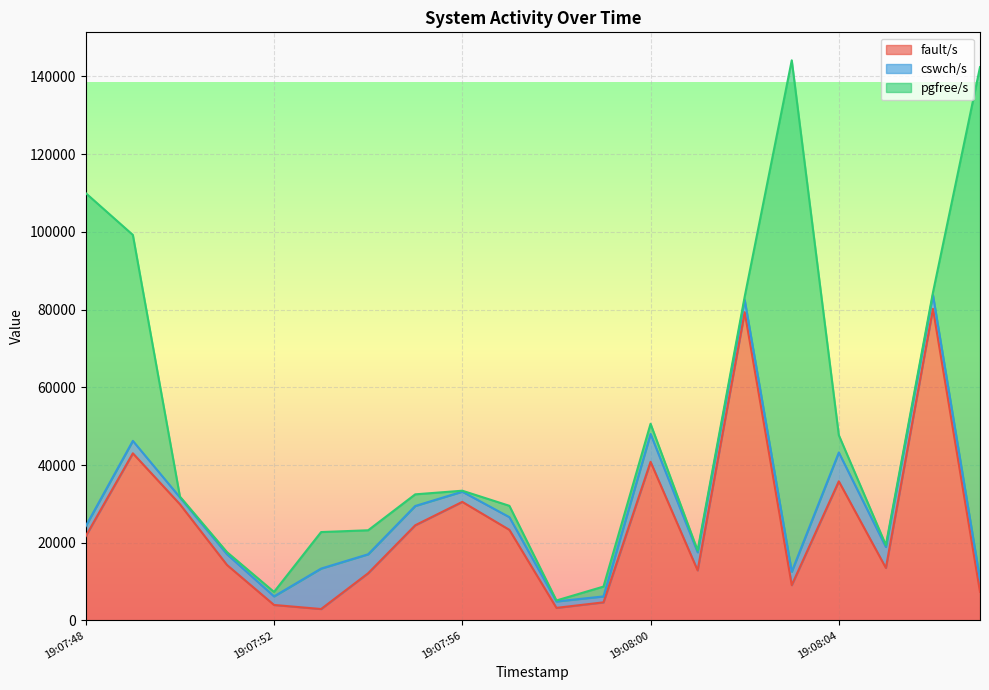

What is the average value of the cswch/s series?

3992